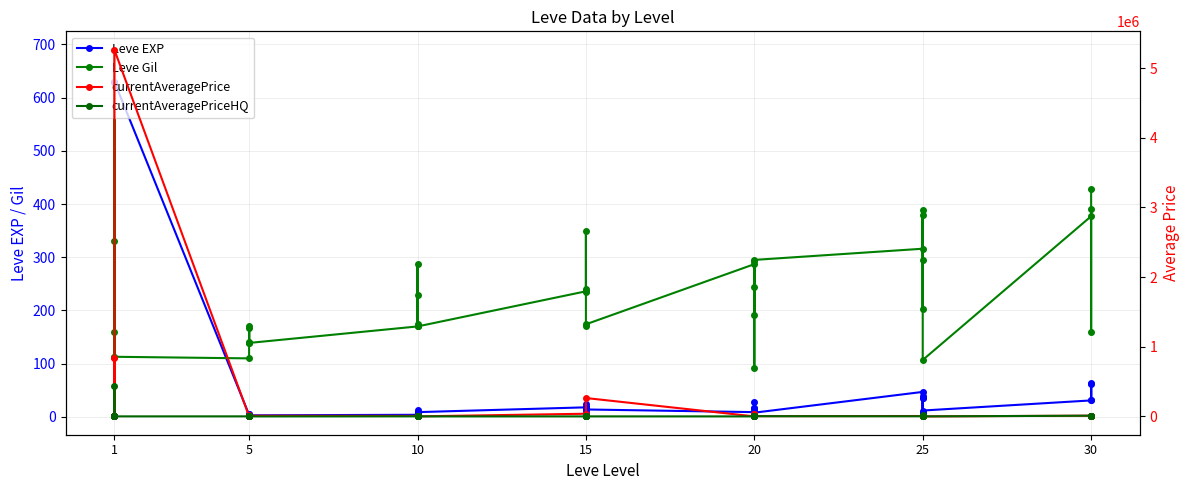

Is the value of Leve EXP at 20 greater than the value of Leve Gil at 1?

No